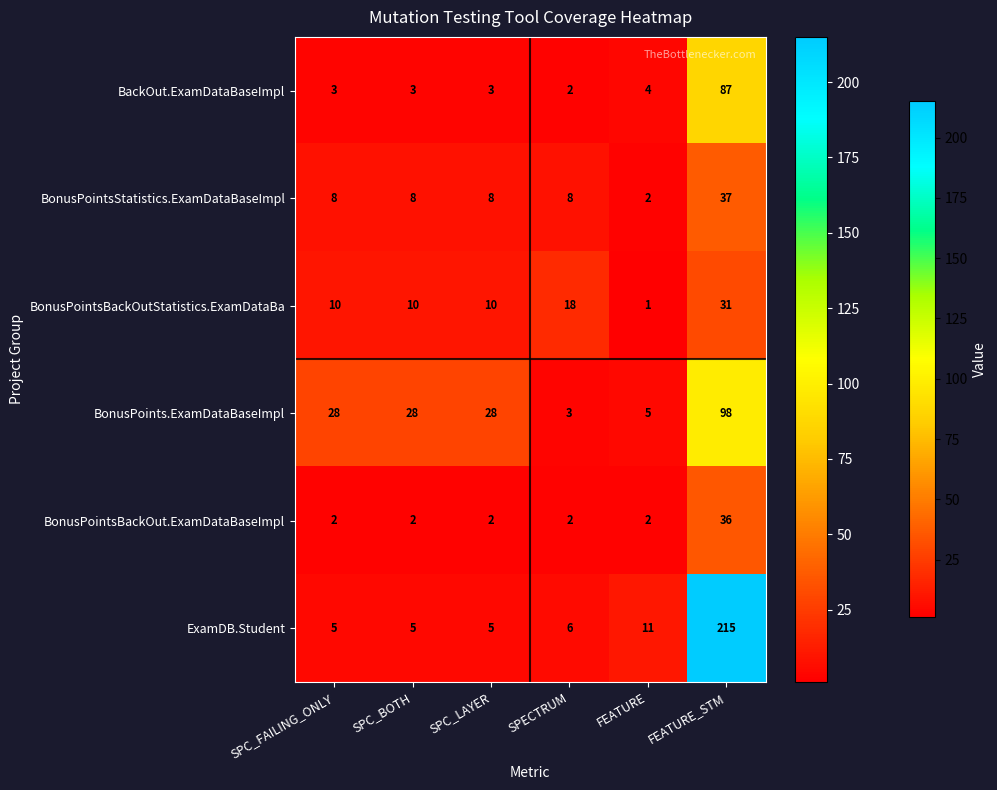

List the series in order of their peak value, highest first.

ExamDB.Student, BonusPoints.ExamDataBaseImpl, BackOut.ExamDataBaseImpl, BonusPointsStatistics.ExamDataBaseImpl, BonusPointsBackOut.ExamDataBaseImpl, BonusPointsBackOutStatistics.ExamDataBa